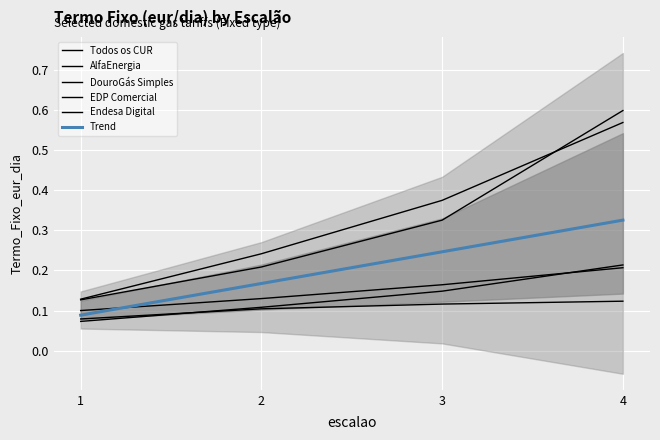

What is the maximum value for Todos os CUR?

0.2